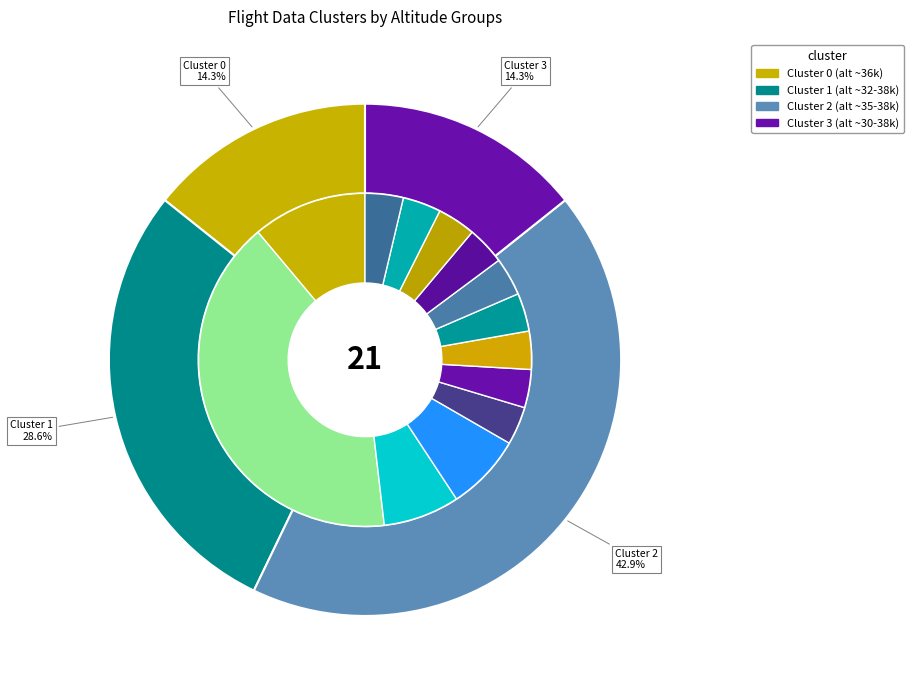

Is it true that Cluster 3 is 20% of the pie?

False